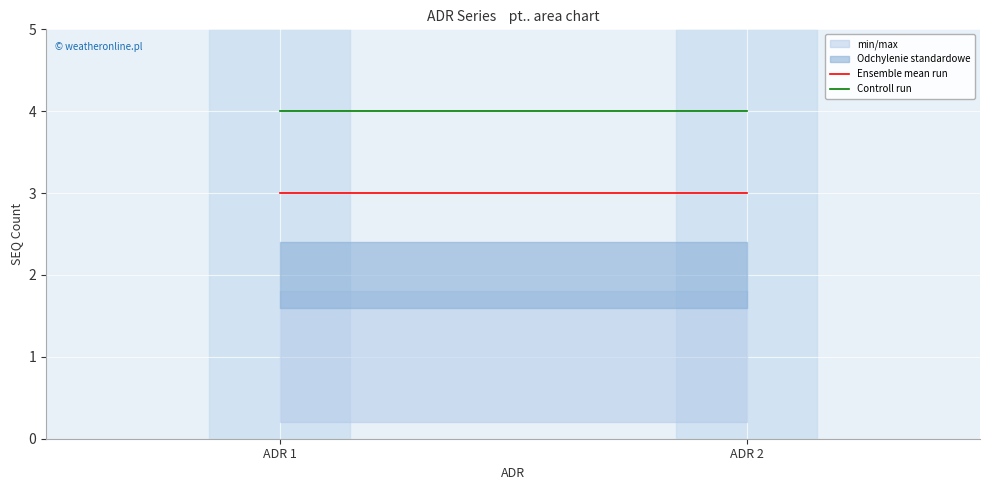

What is the maximum value for Ensemble mean run?

3